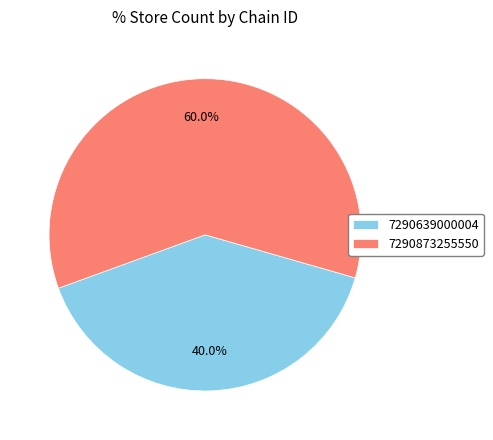

Approximately how many times larger is the value at 7290639000004 compared to 7290873255550?

0.7